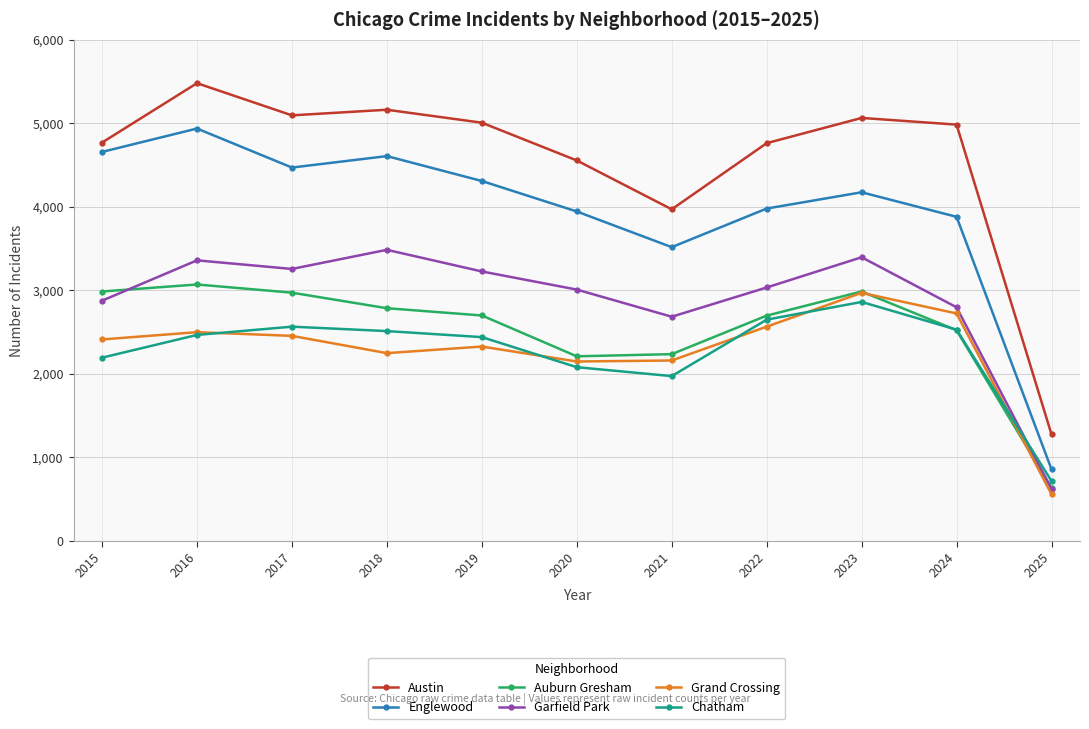

Which category has the lowest value in the Auburn Gresham series?

2025